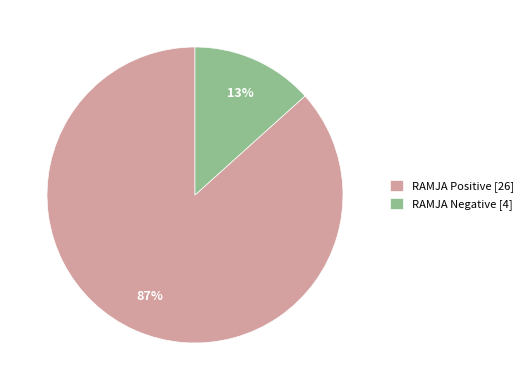

What is the largest slice in the pie chart?

RAMJA Positive